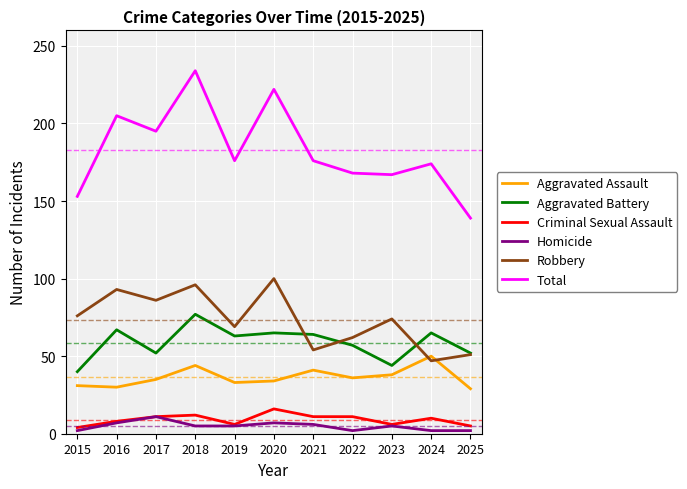

Is the value of Aggravated Assault at 2019 greater than the value of Homicide at 2020?

Yes